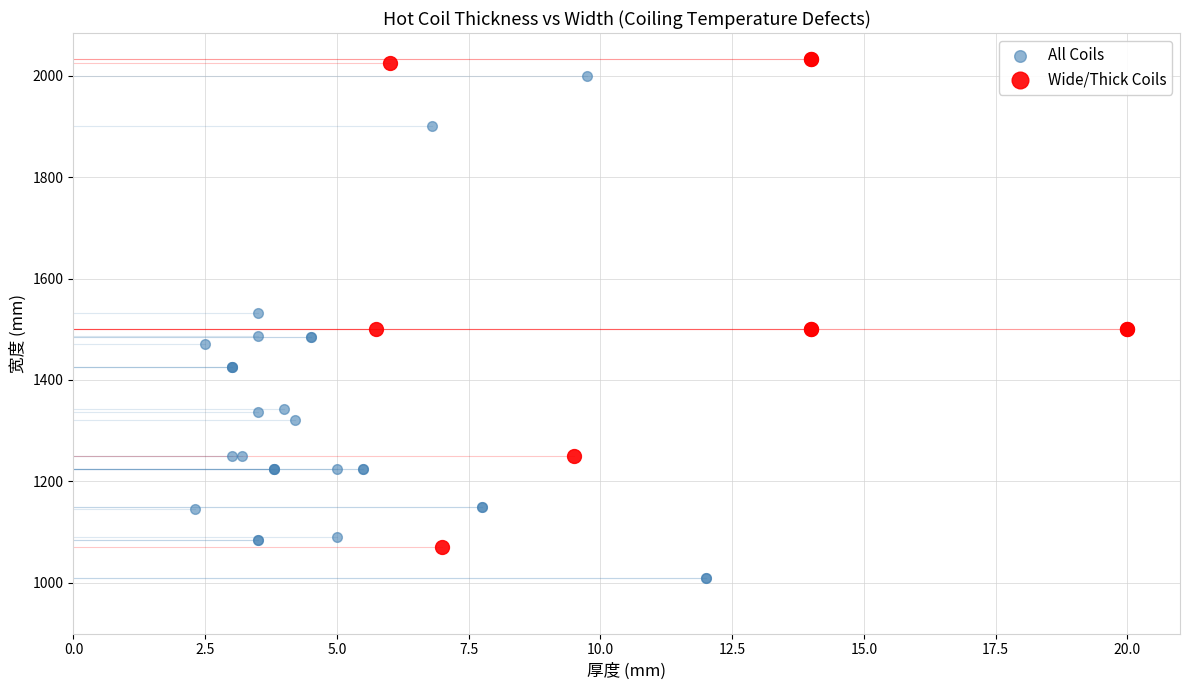

Which series reaches the minimum Y coordinate?

All Coils